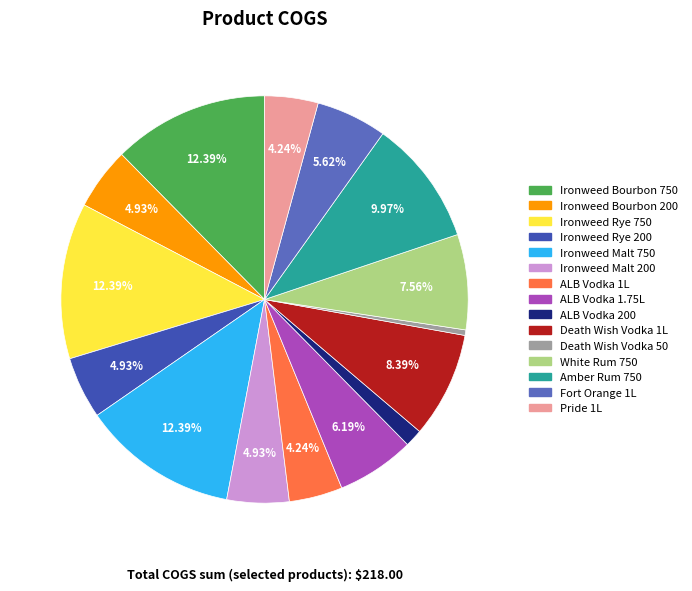

Is it true that ALB Vodka 1.75L is 1% of the pie?

False